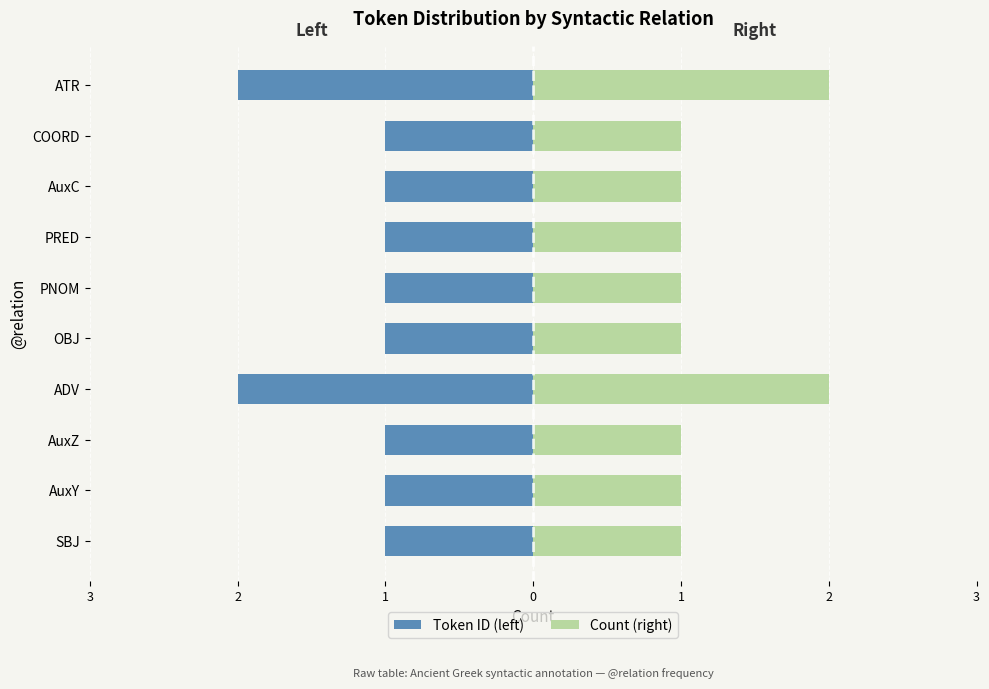

What is the difference between the maximum and minimum values in the Token ID (left) series?

1